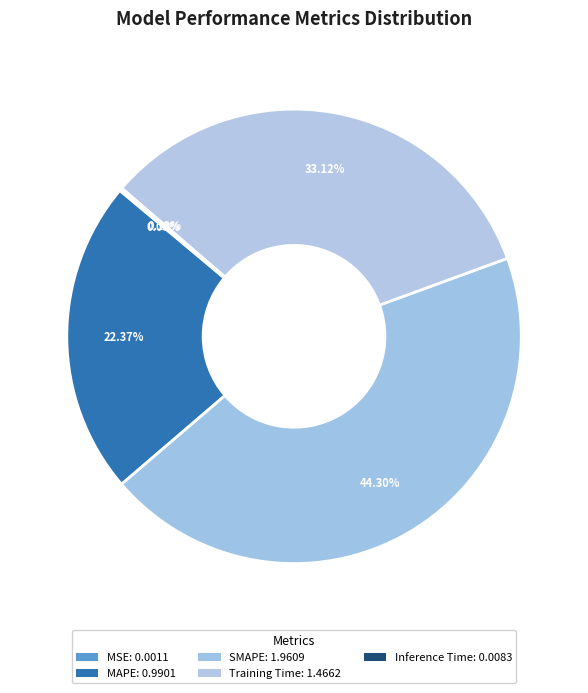

To the nearest percent, what is the difference between the largest and smallest slice percentages?

44%